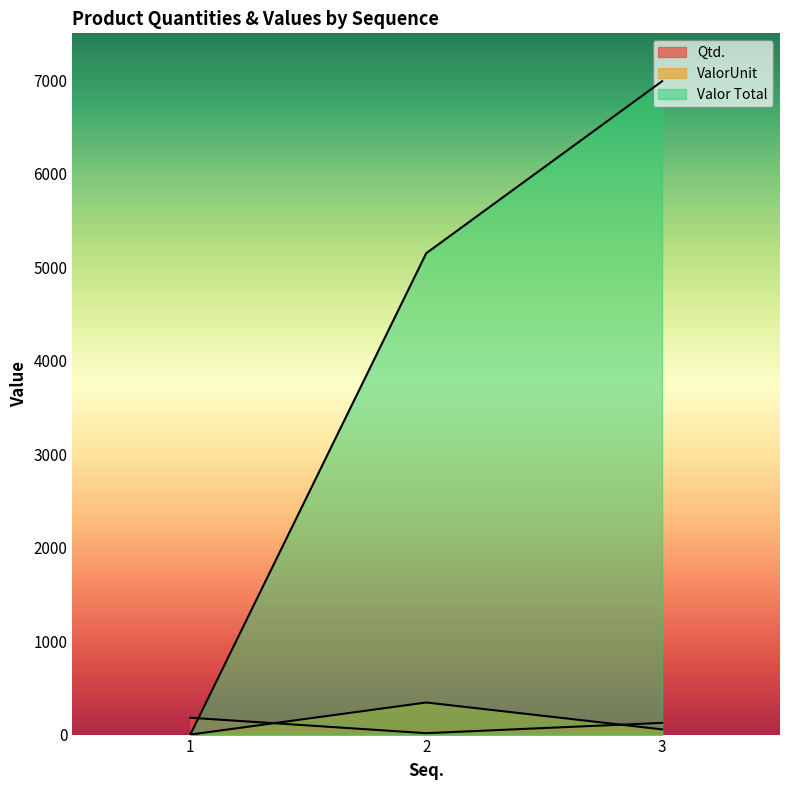

Read the ValorUnit value at 2.

343.2